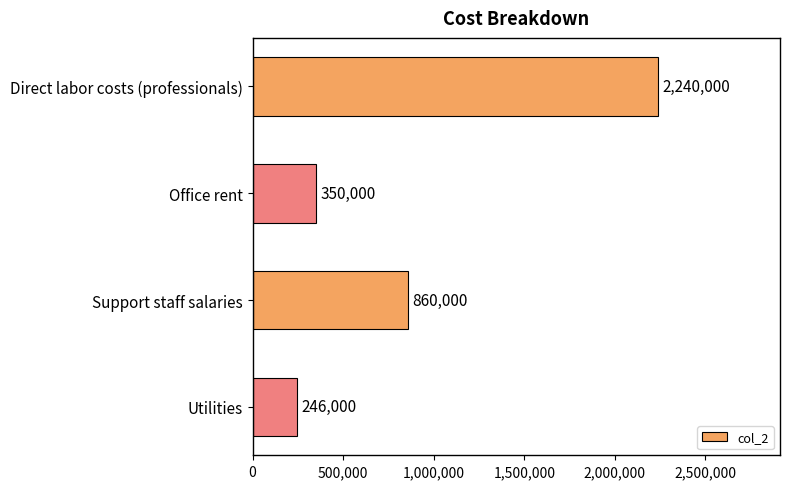

What is the sum of all values?

3696000